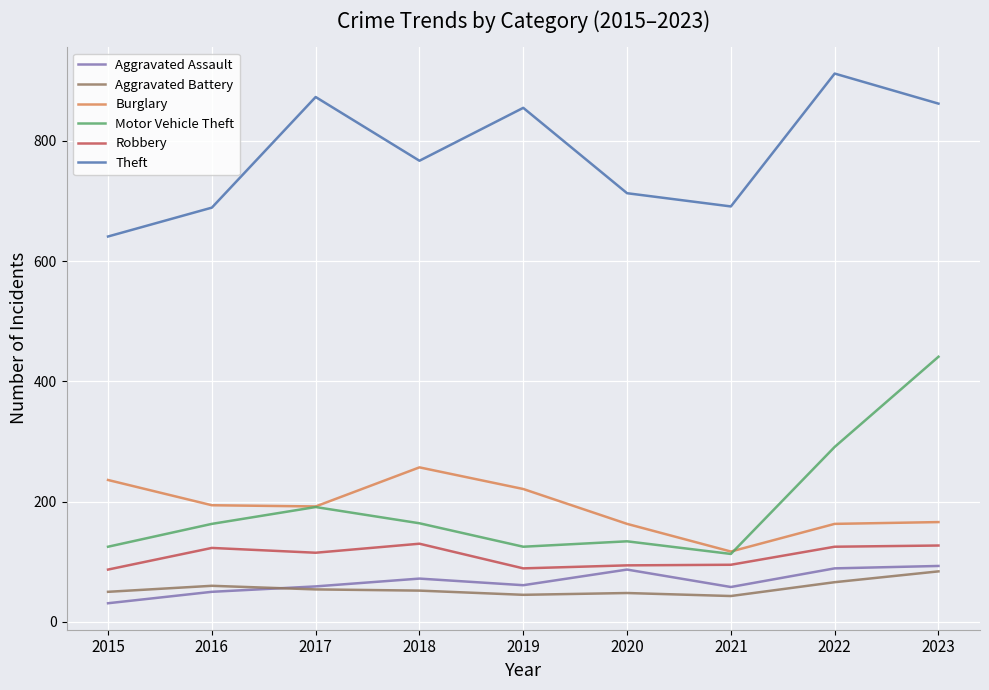

At which category does the chart reach its minimum across all series?

2015